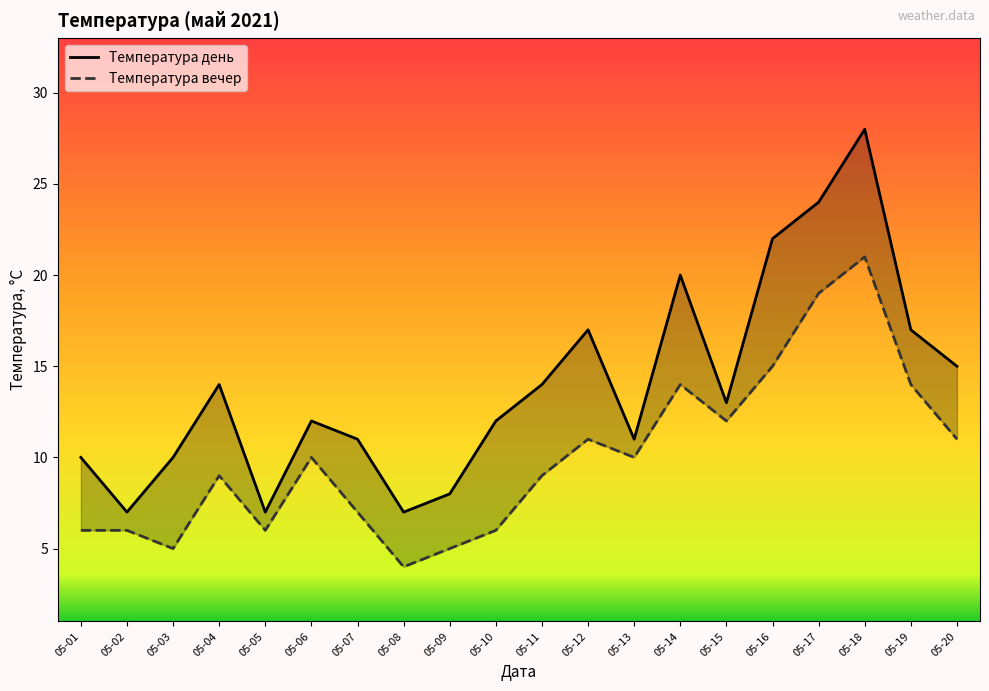

Which category has the highest value in the Температура вечер series?

05-18